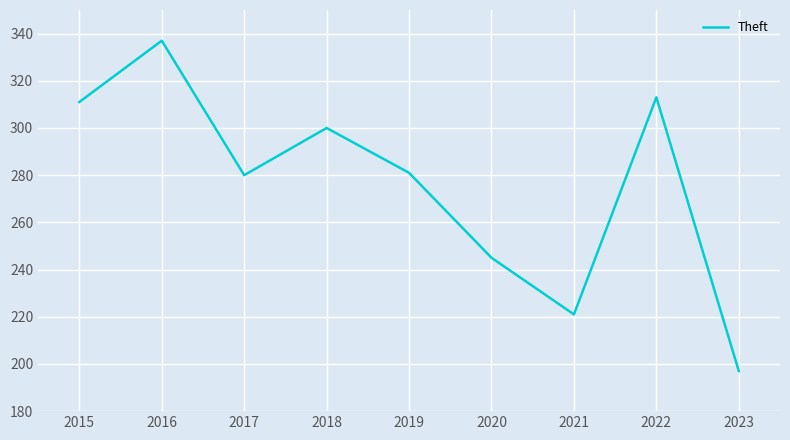

Reading left to right, extract all data points from this chart.

311	337	280	300	281	245	221	313	197